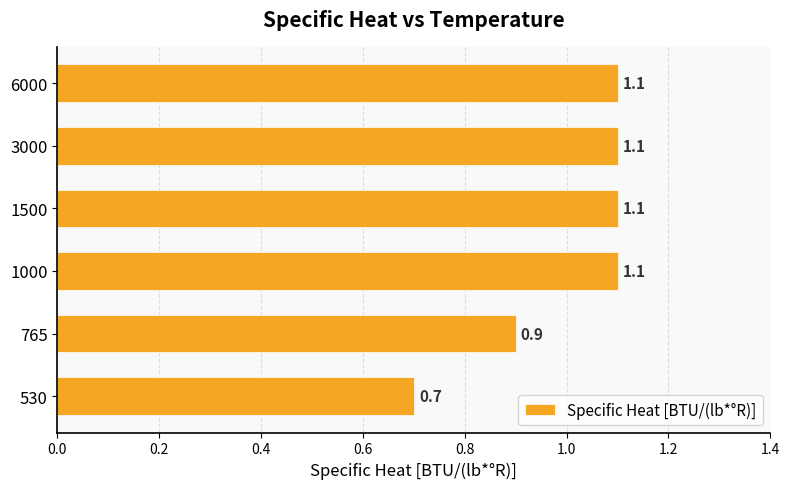

Reading bottom to top, what are all the values shown in this chart?

0.7	0.9	1.1	1.1	1.1	1.1